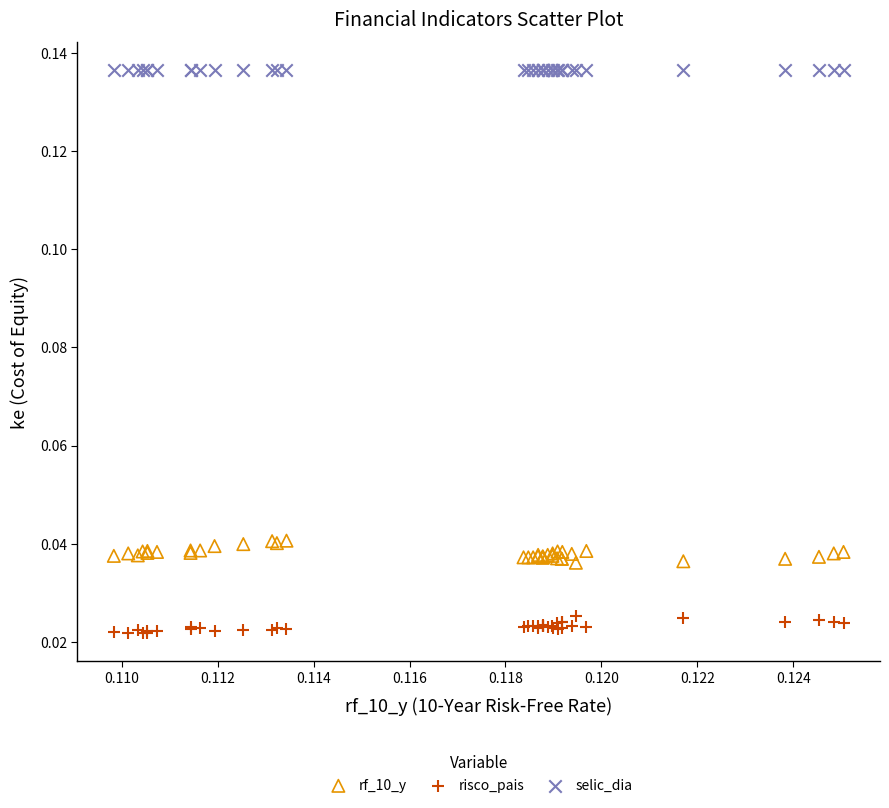

Which series reaches the maximum Y coordinate?

selic_dia